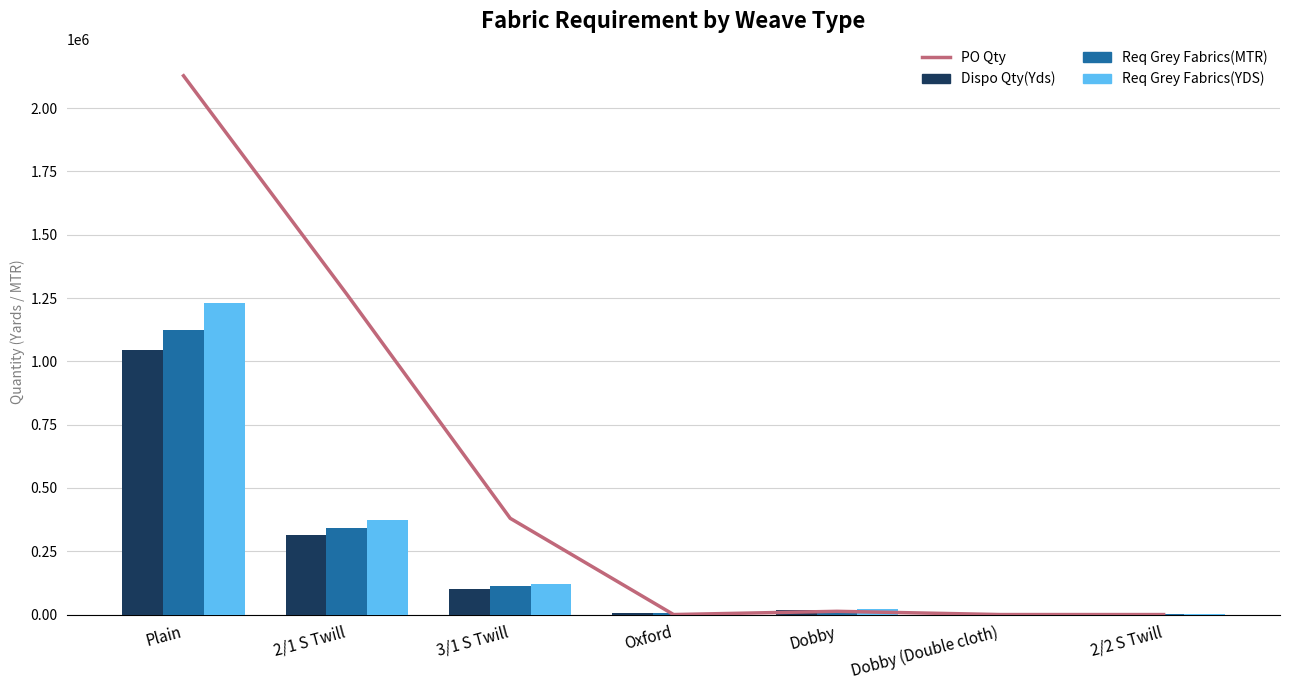

What is the label of the 3rd bar from the left?

3/1 S Twill